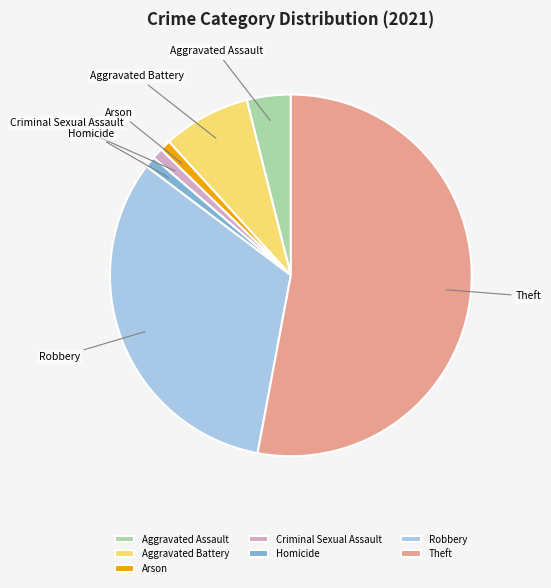

What is the majority slice?

Theft